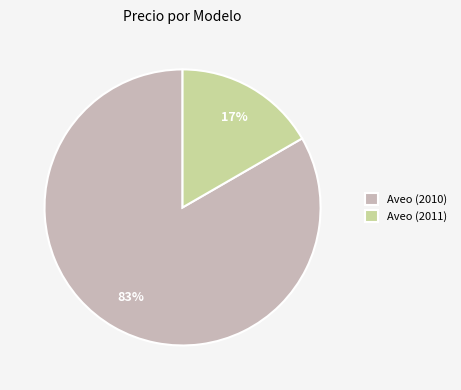

To the nearest percent, what is the combined percentage of Aveo (2011) and Aveo (2010)?

100%